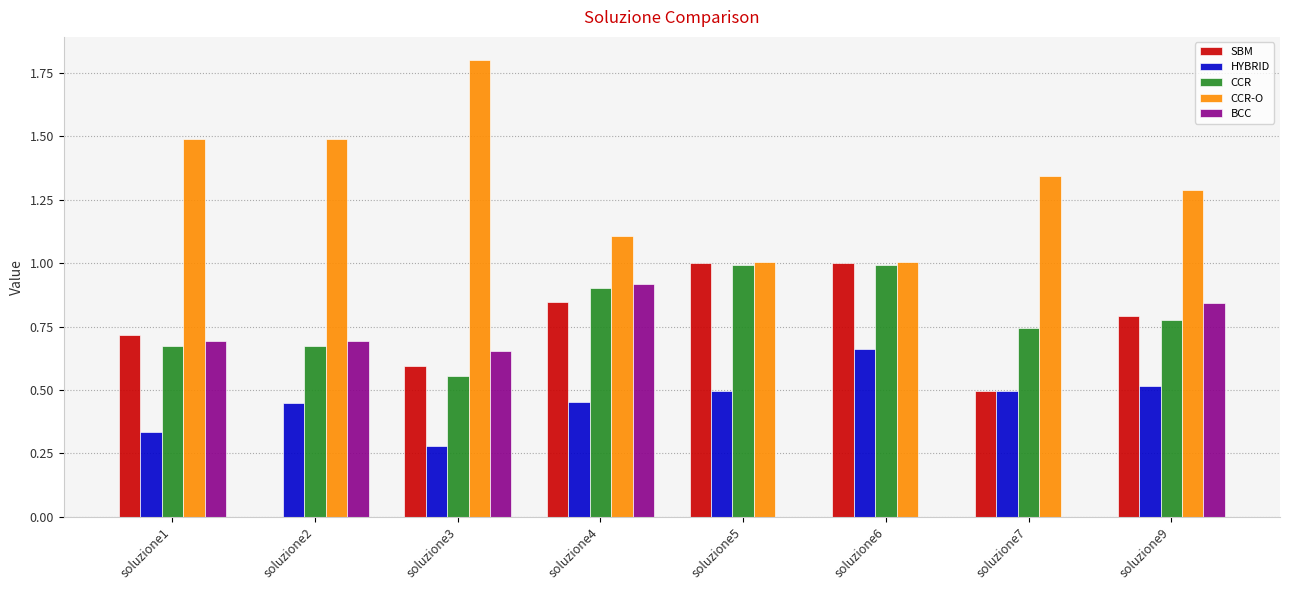

What is the sum of the HYBRID values at soluzione6 and soluzione1?

1.0